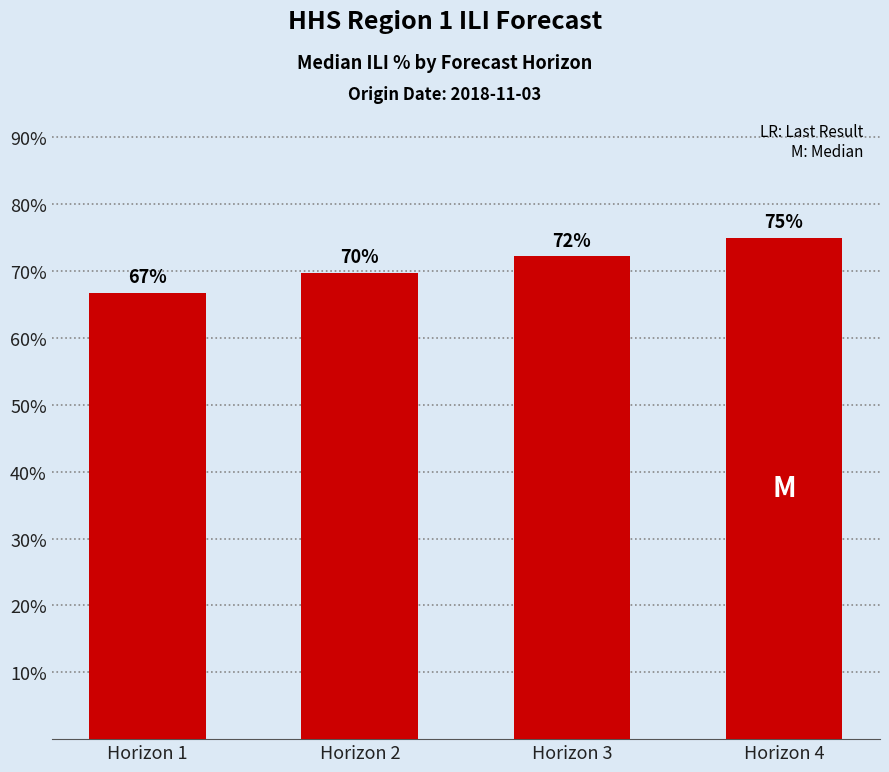

What is the sum of the values at Horizon 1 and Horizon 2?

136.5